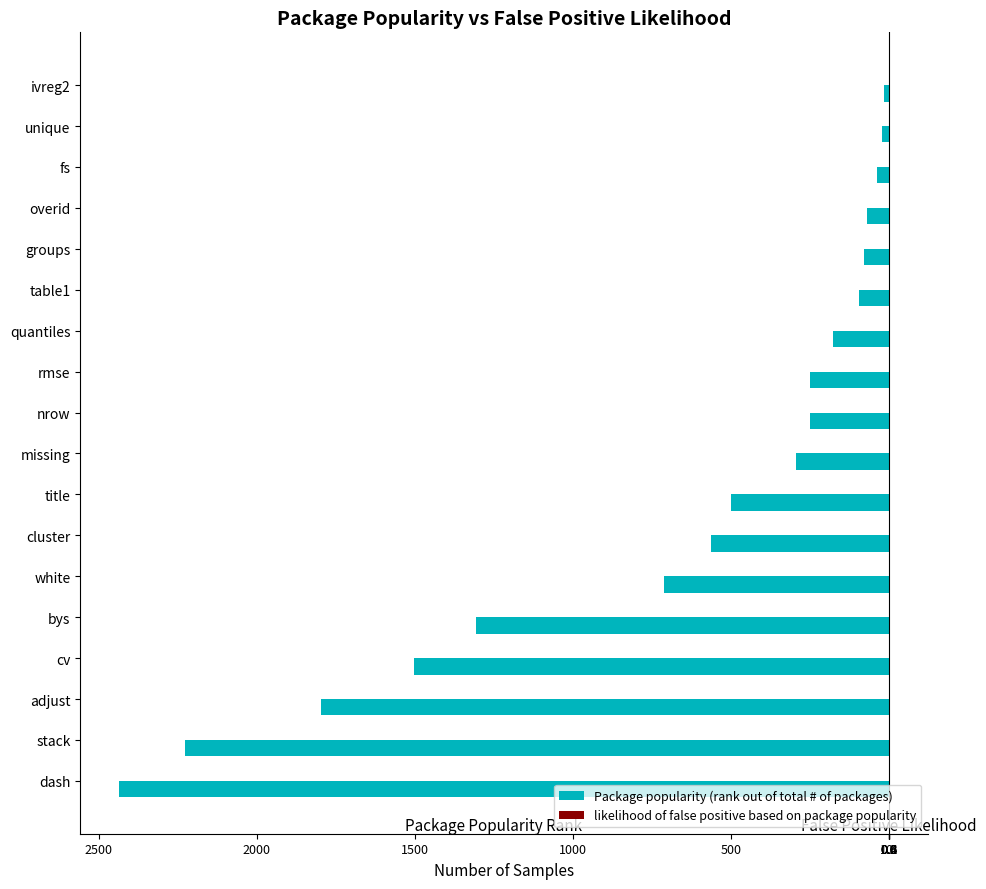

How many series are shown in this chart?

2